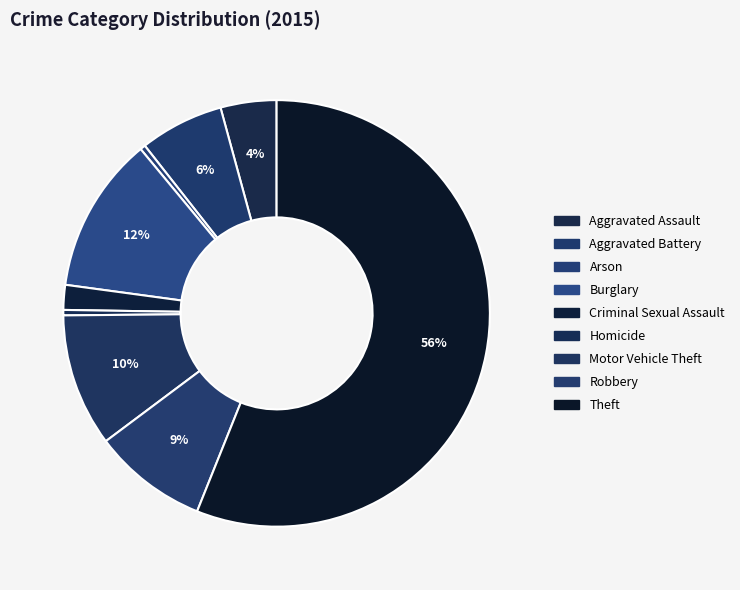

Is Arson the majority of the pie?

No